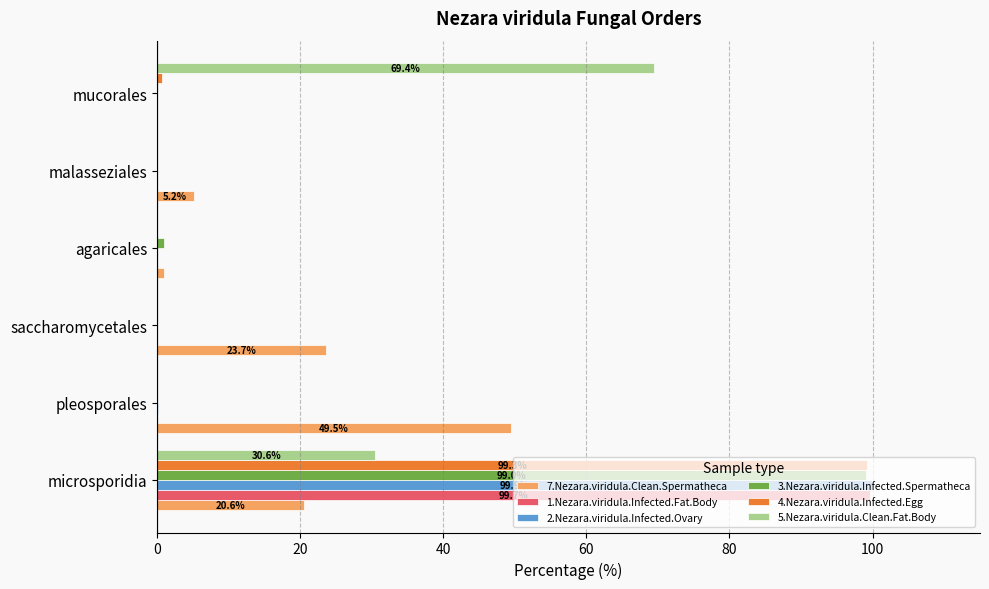

What is the sum of all 1.Nezara.viridula.Infected.Fat.Body values?

99.7